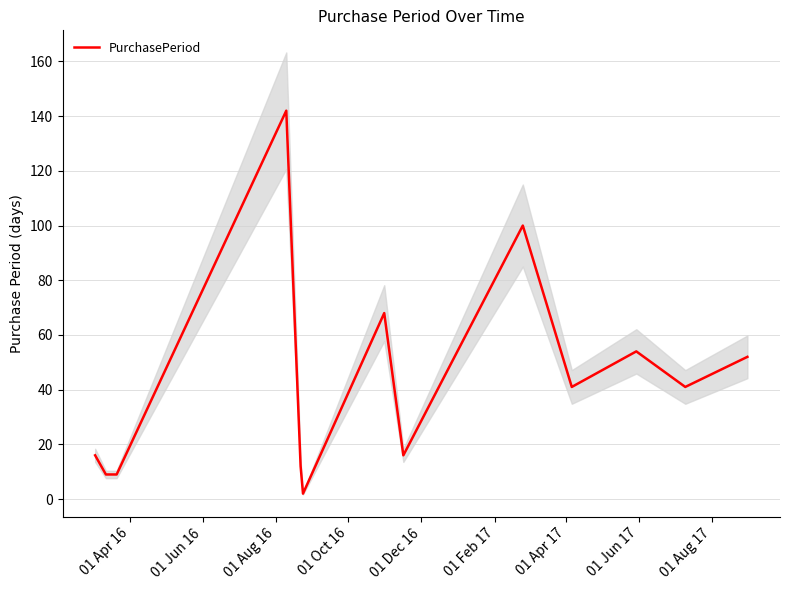

Reading right to left, transcribe all the data shown in this chart.

52	41	54	41	100	16	68	2	12	142	9	9	16